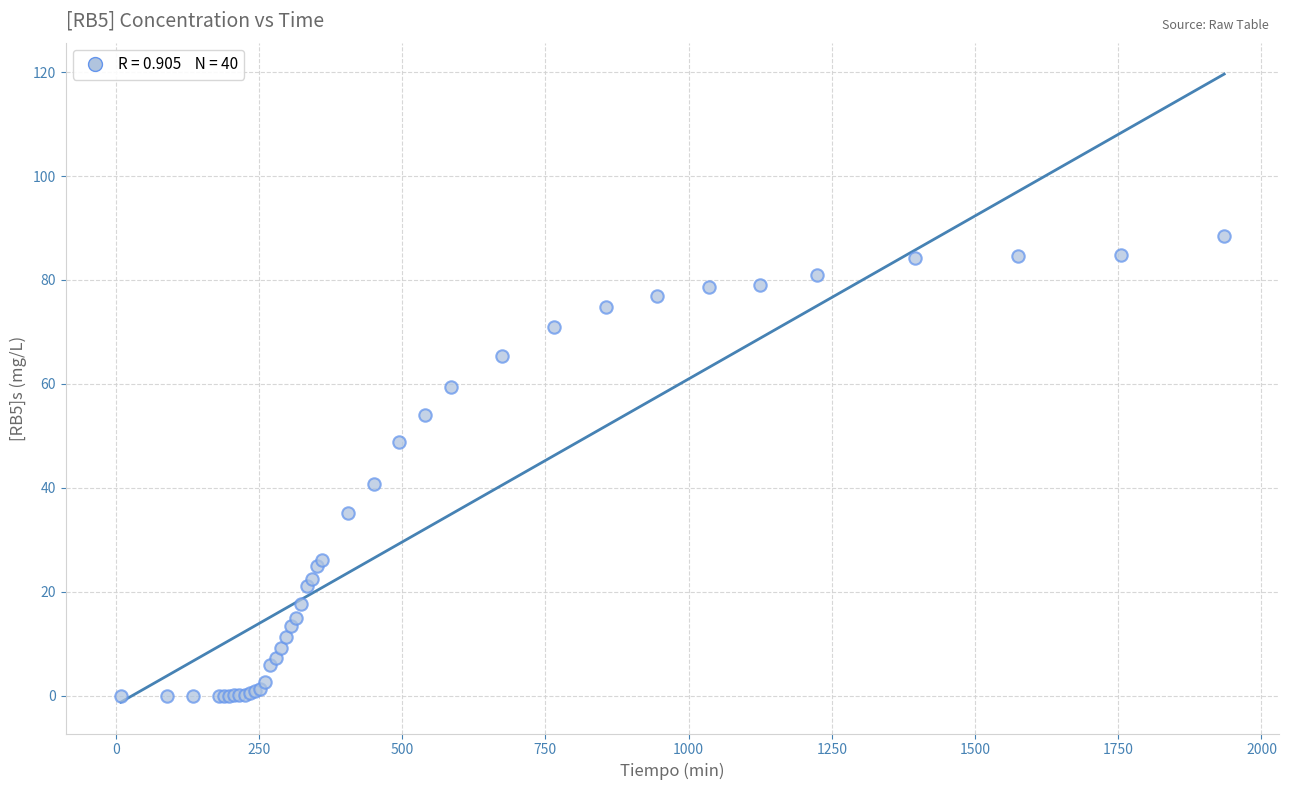

What Y value in the scatter plot is closest to 44?

40.7